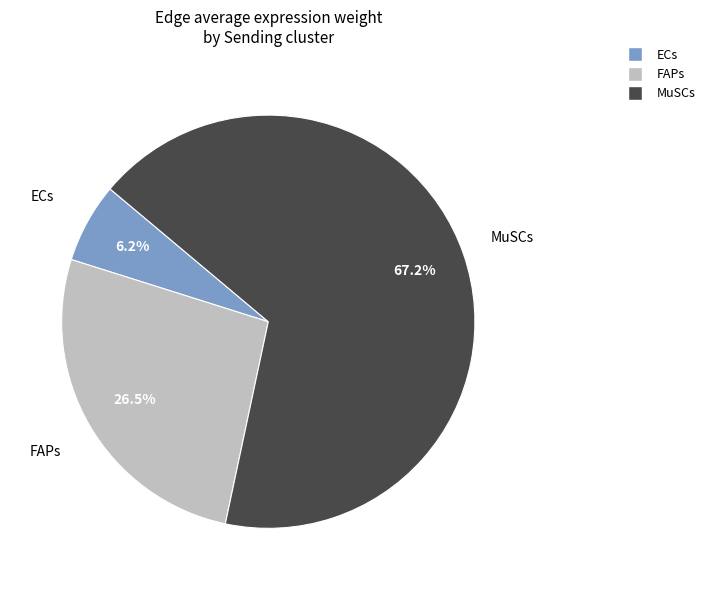

How many segments does this pie chart have?

3